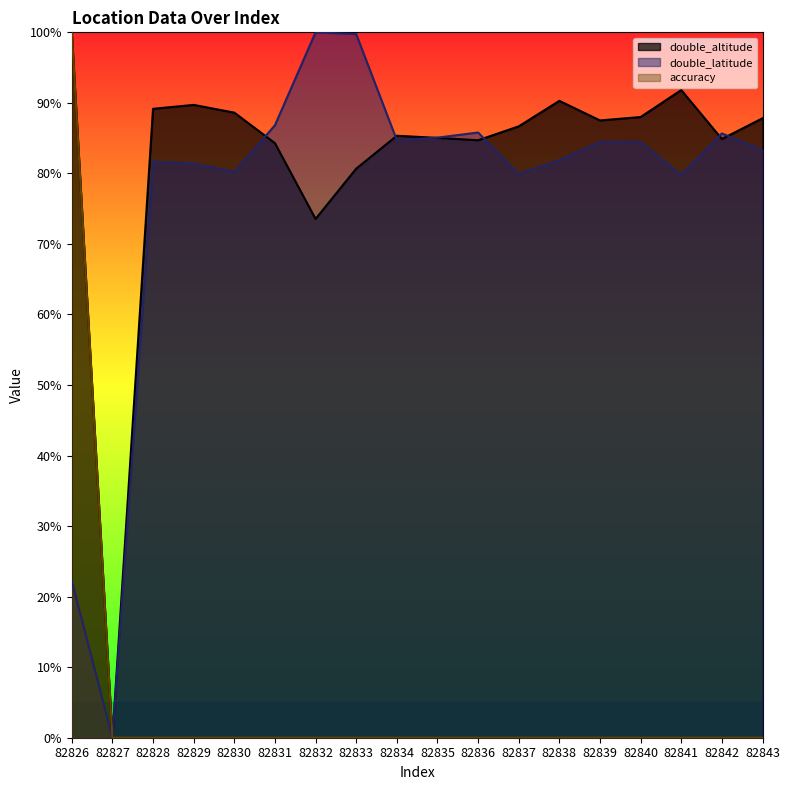

What are all the series names shown in the legend?

double_altitude, double_latitude, accuracy